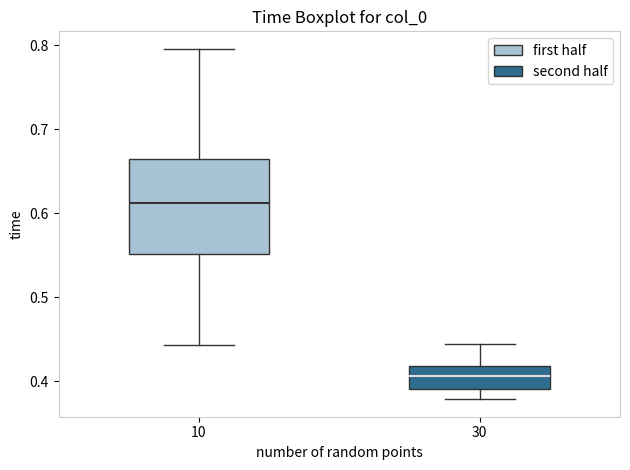

Where does the lower whisker of the box at x = 10 end on the y-axis? The values are not printed on the chart, so give them approximately, as read against the axis.

0.44